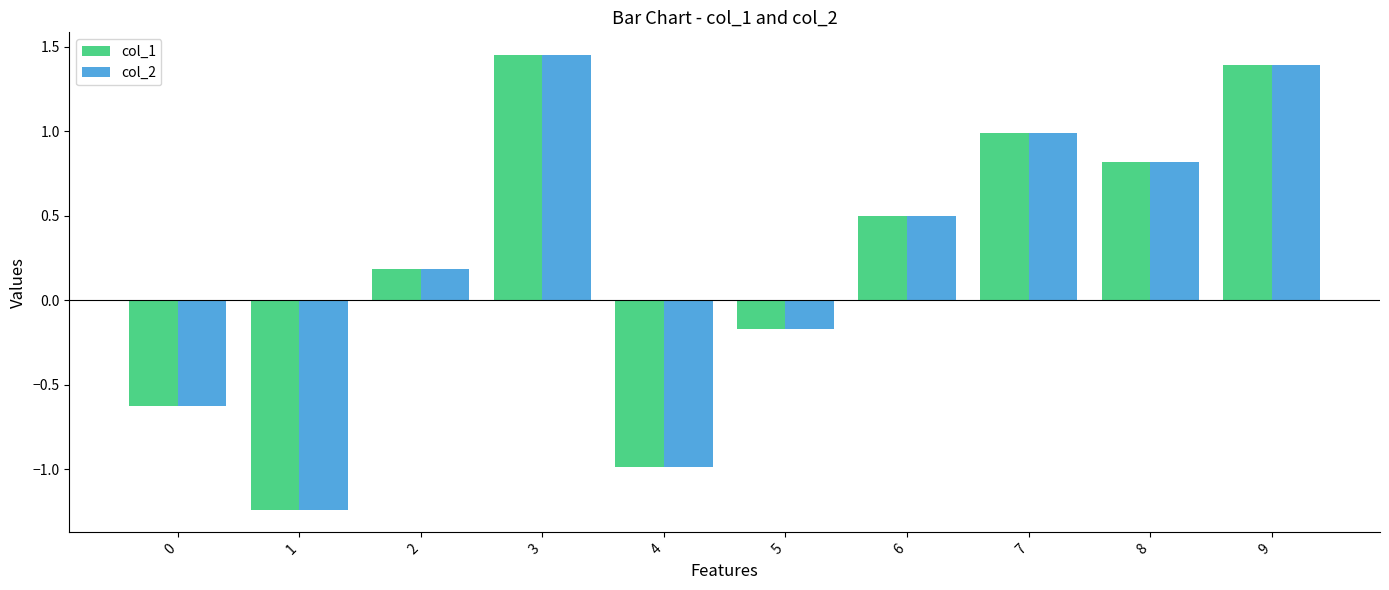

Count the number of data series in this chart.

2